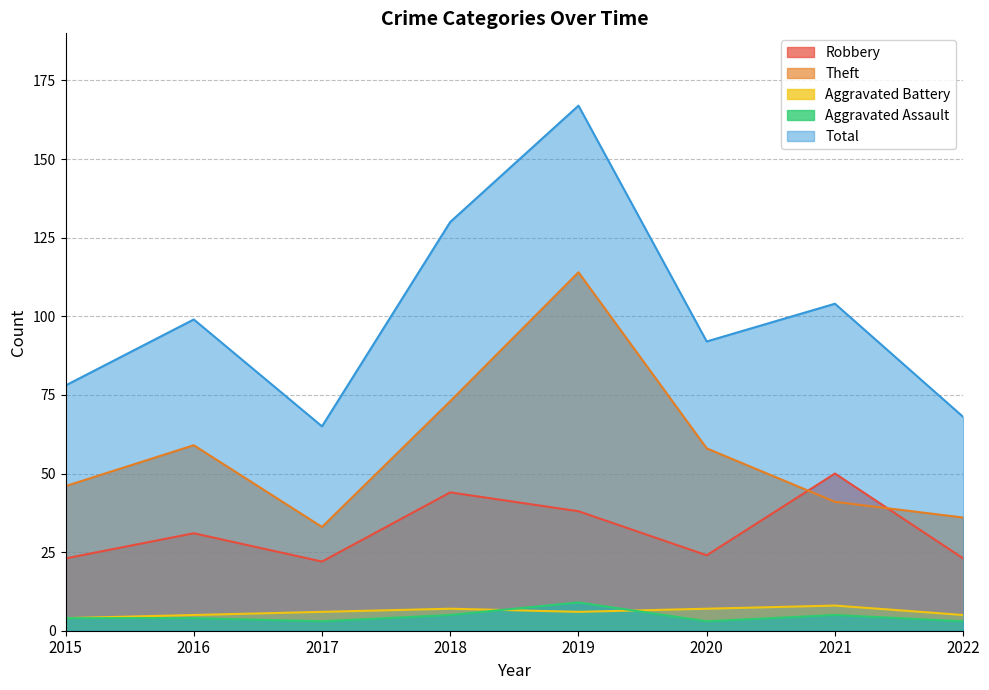

At which category does Robbery reach its first local valley?

2017